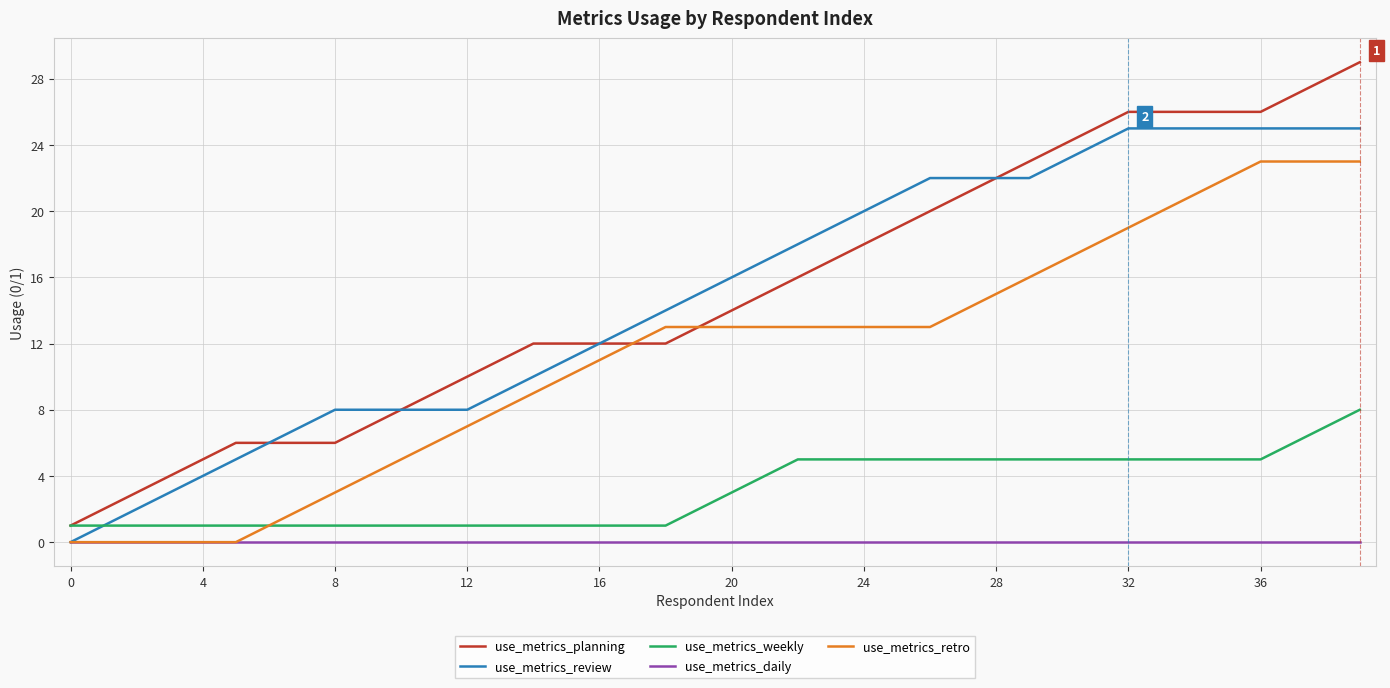

What is the greatest value displayed?

29